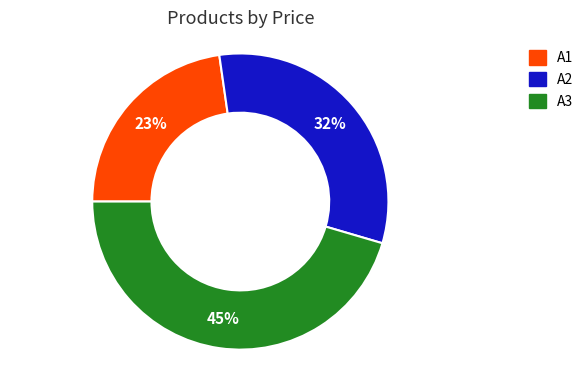

The A1 slice represents 13% of the pie. True or false?

False